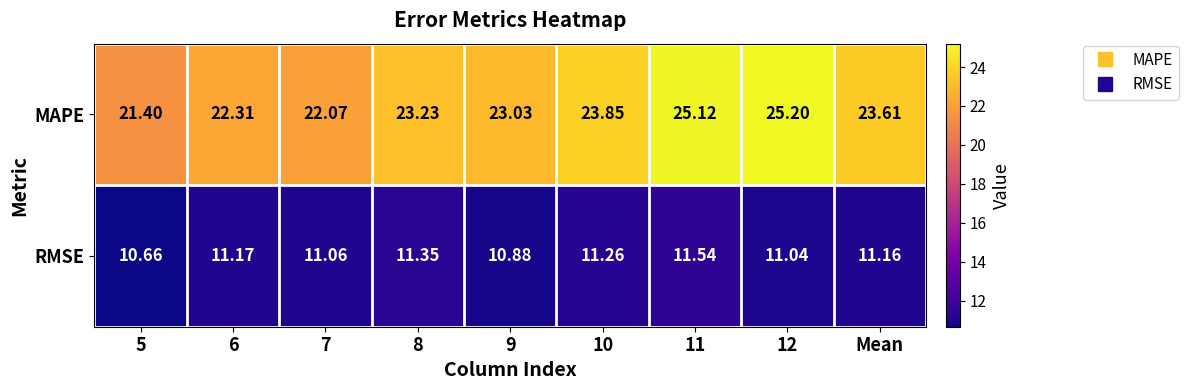

Which series has the largest range (max minus min)?

MAPE